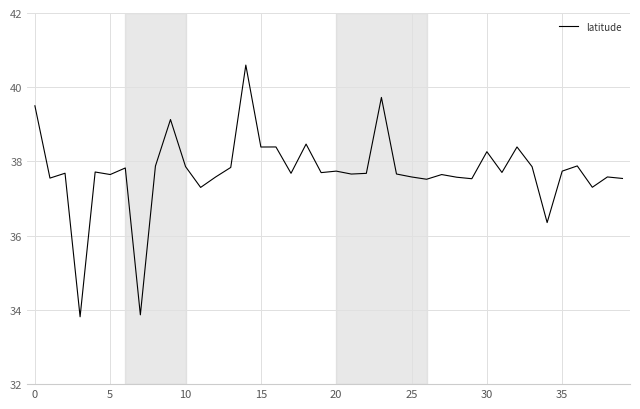

What is the greatest value displayed?

40.6